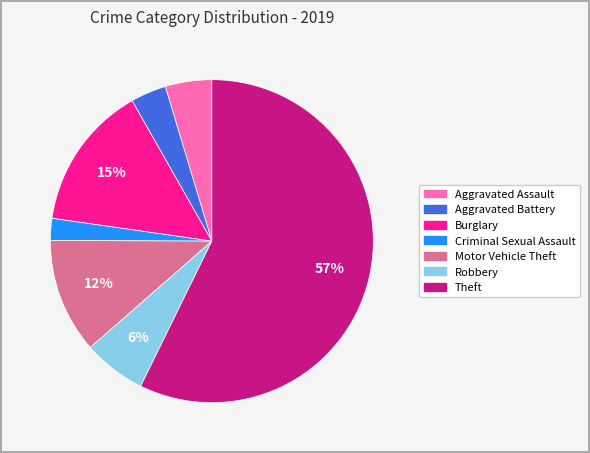

What is the largest slice in the pie chart?

Theft